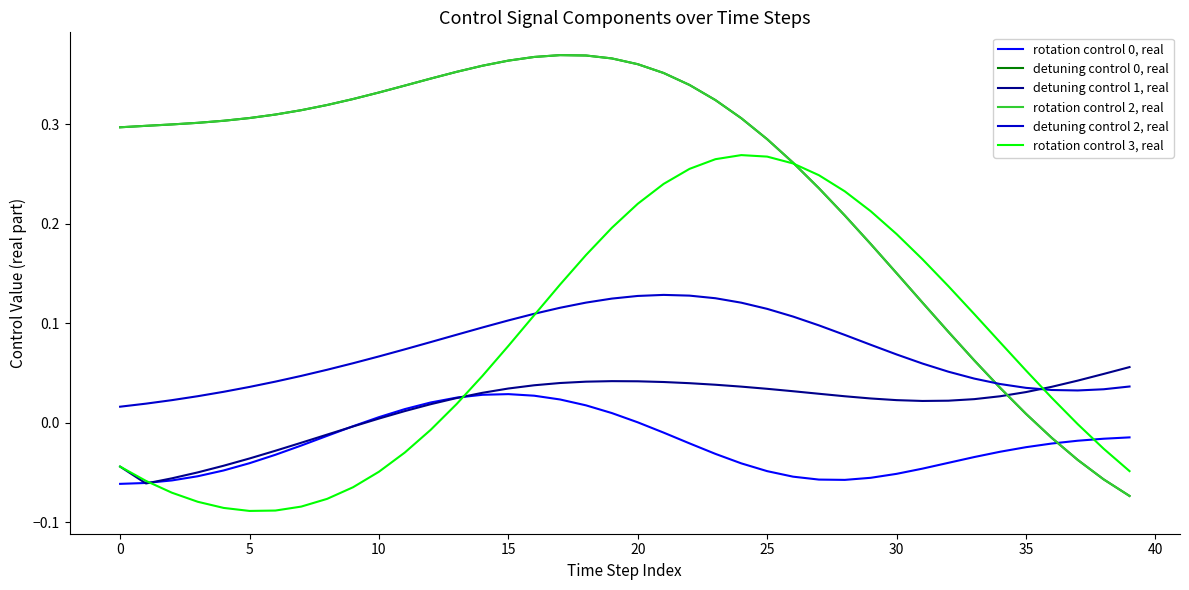

Is this an area chart (filled region under the line)?

No